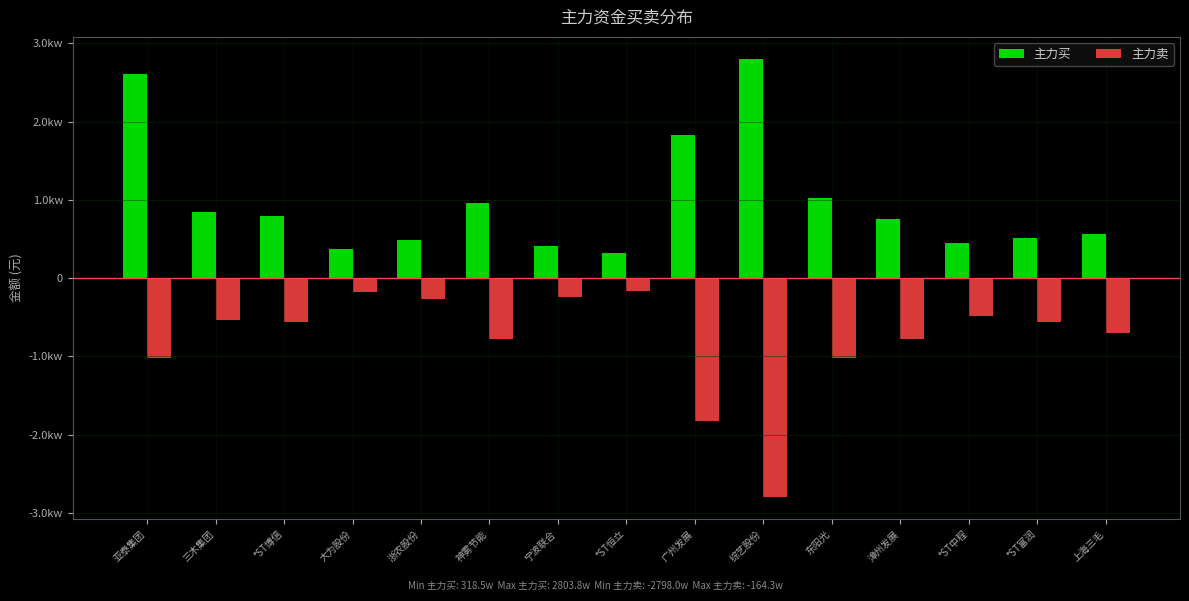

The 主力卖 series shows -10214120 at 东阳光. True or false?

True